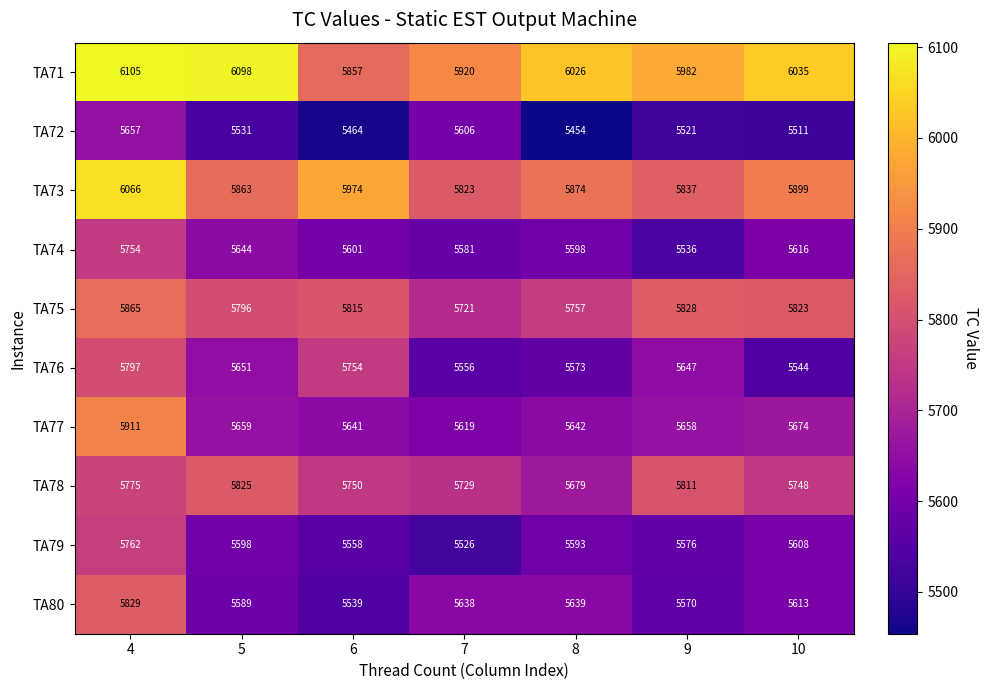

What is the smallest value displayed?

5454